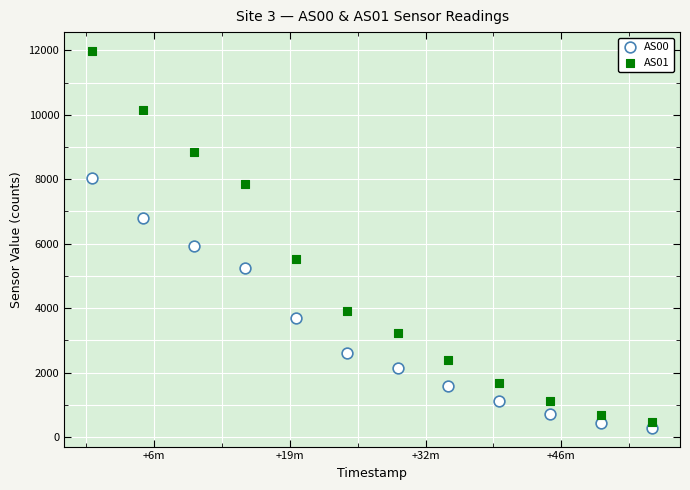

Which series has the largest Y range (max minus min)?

AS01